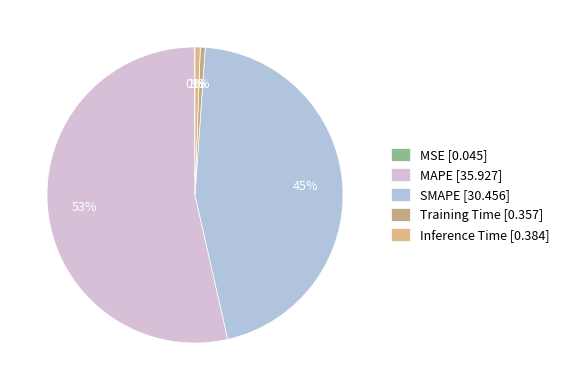

Is it true that Inference Time is 1% of the pie?

True